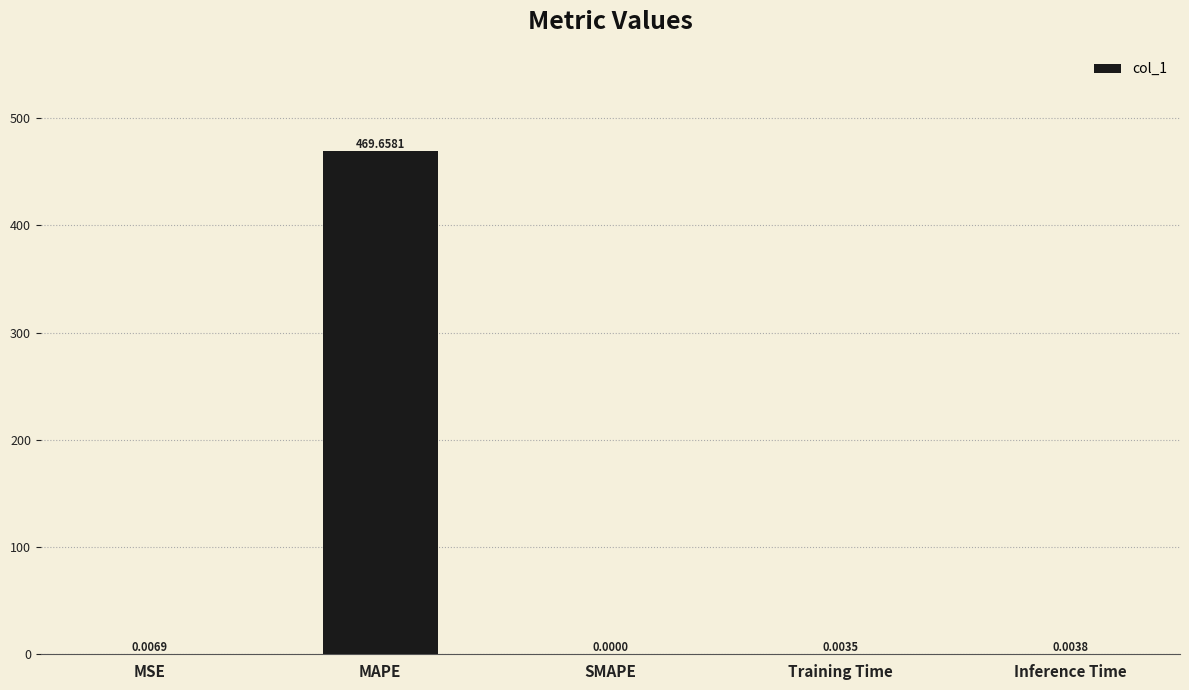

At which category does the chart reach its peak across all series?

MAPE